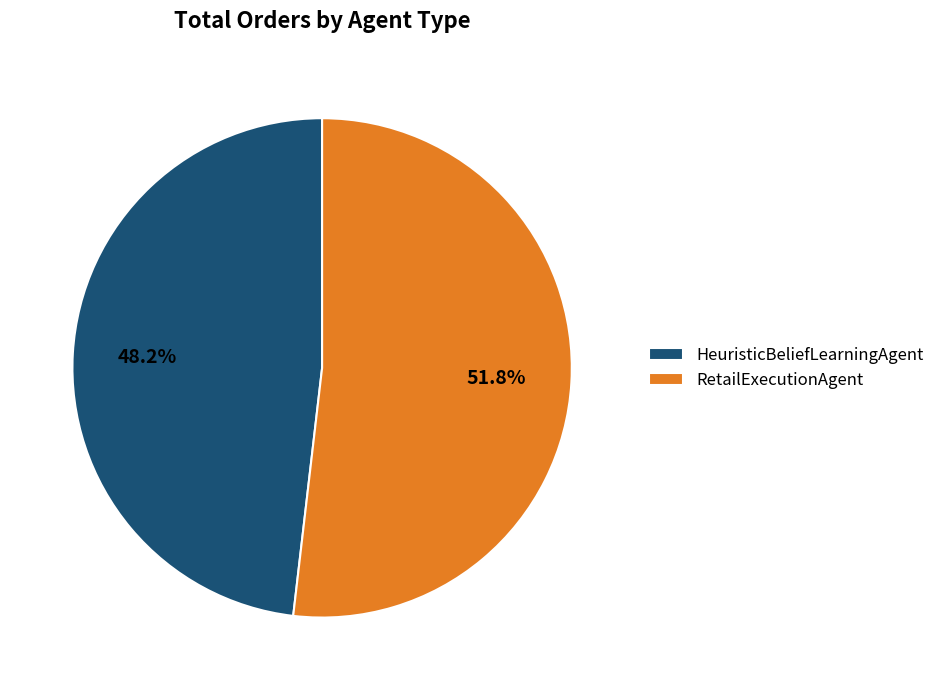

How many slices are in this pie chart?

2